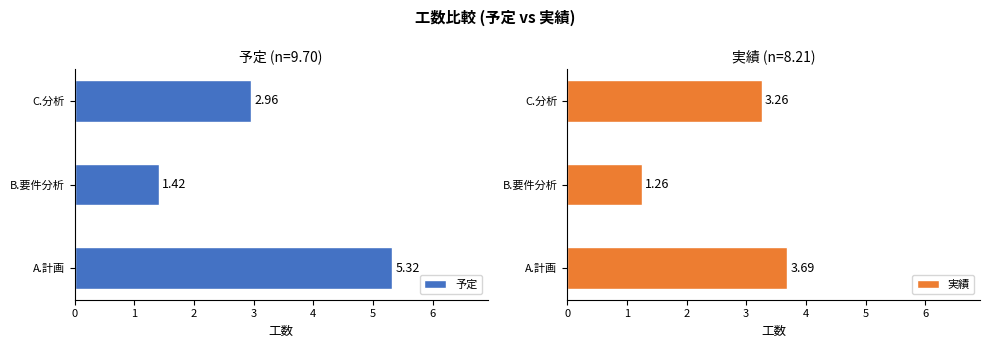

What is the greatest value displayed?

5.3